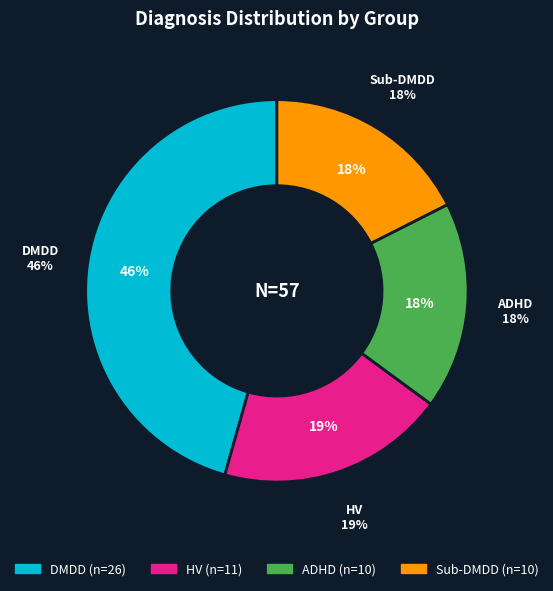

True or false: DMDD accounts for 46% of the total.

True